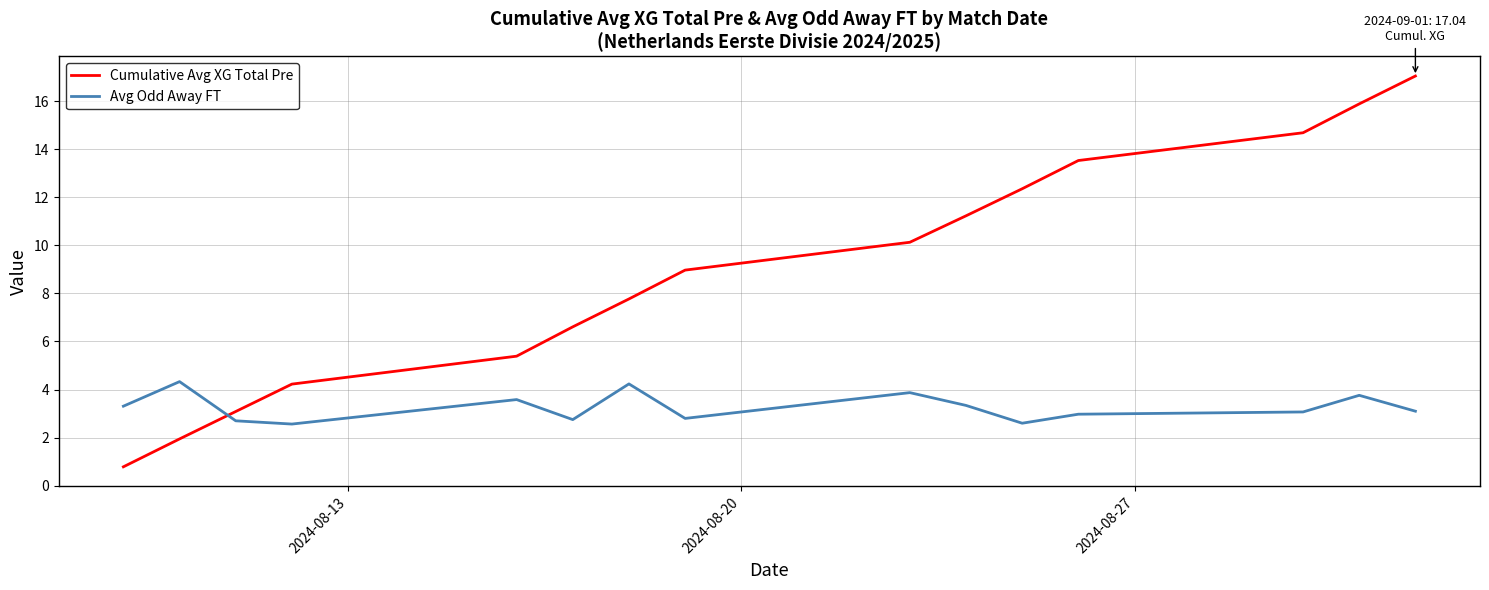

How many values in the Cumulative Avg XG Total Pre series exceed 8?

8